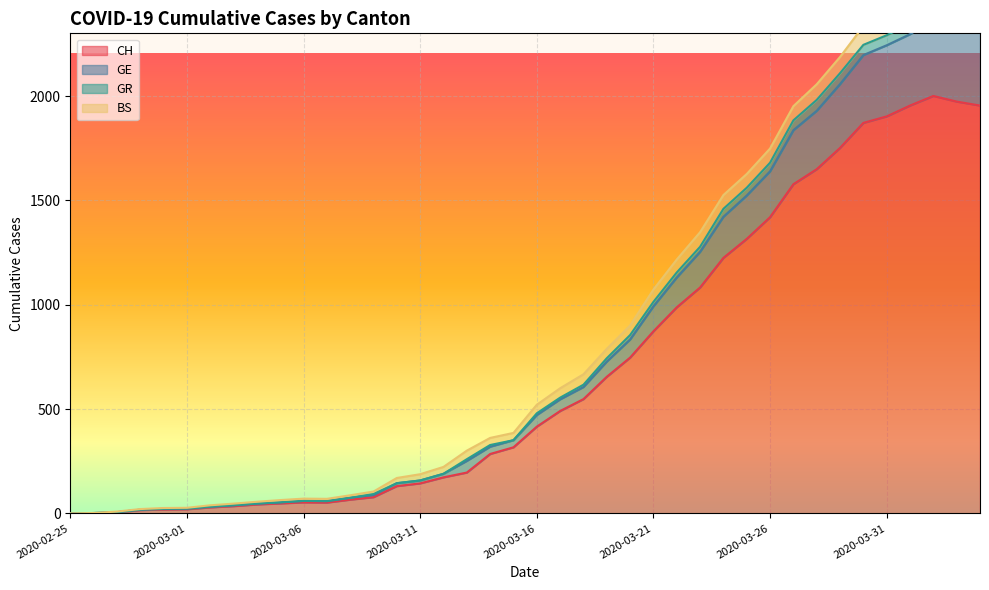

What is the difference between the maximum and second lowest values in the GR series?

2410